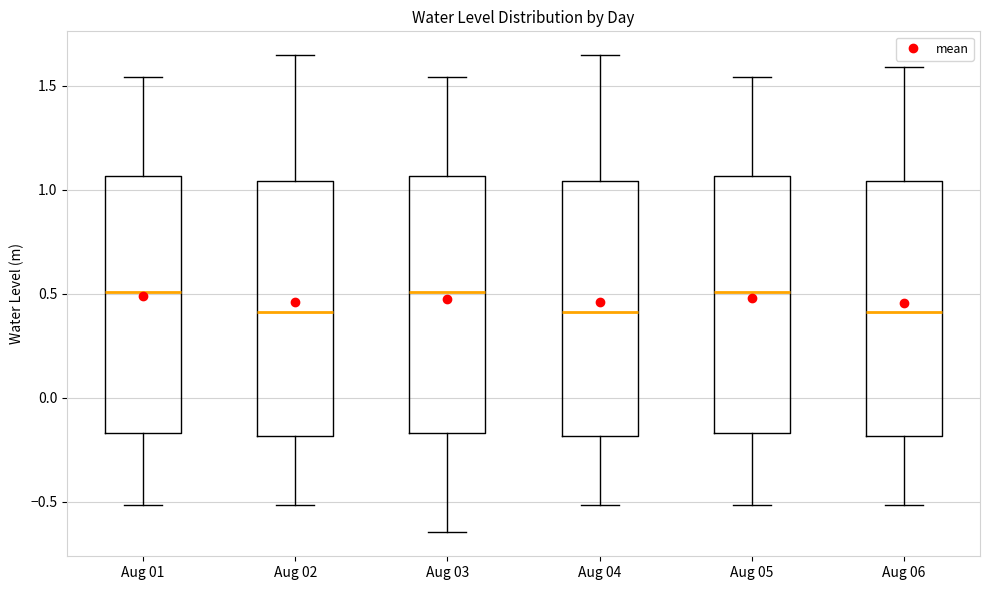

Reading left to right, transcribe this box plot: for each box, give where its median line is, the range the box spans, and where its two whiskers end, as read against the y-axis. The values are not printed on the chart, so give them approximately, as read against the axis.

Aug 01: median 0.50, box -0.15 to 1.05, whiskers -0.50 to 1.55
Aug 02: median 0.40, box -0.20 to 1.05, whiskers -0.50 to 1.65
Aug 03: median 0.50, box -0.15 to 1.05, whiskers -0.65 to 1.55
Aug 04: median 0.40, box -0.20 to 1.05, whiskers -0.50 to 1.65
Aug 05: median 0.50, box -0.15 to 1.05, whiskers -0.50 to 1.55
Aug 06: median 0.40, box -0.20 to 1.05, whiskers -0.50 to 1.60